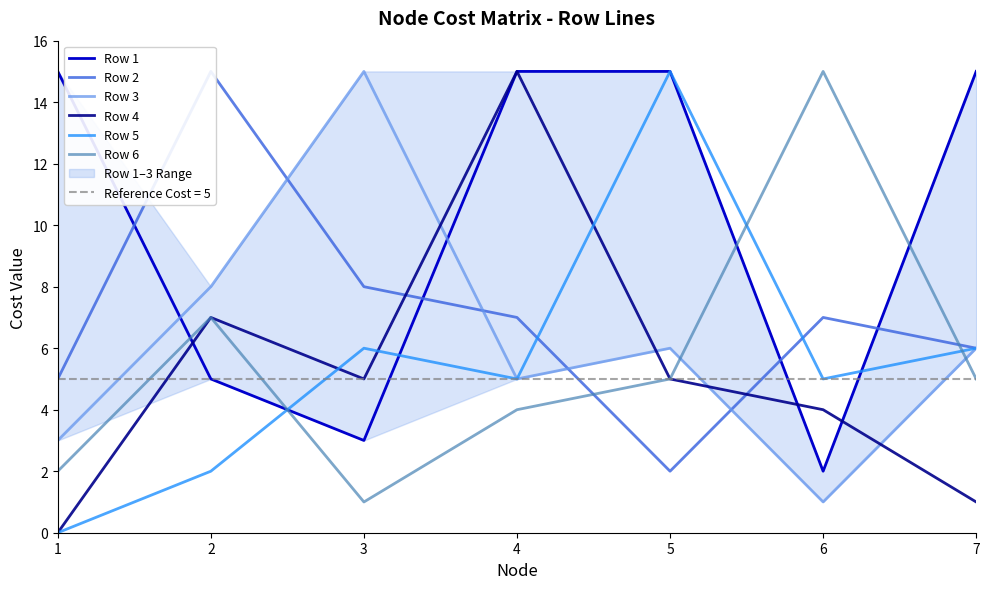

Where do Row 6 and Row 2 first cross each other?

4 and 5